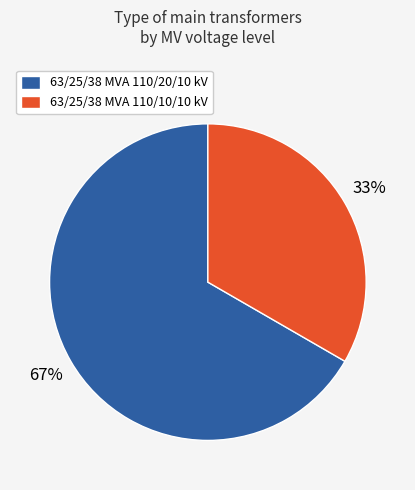

Which category has the smallest portion of the pie?

63/25/38 MVA 110/10/10 kV